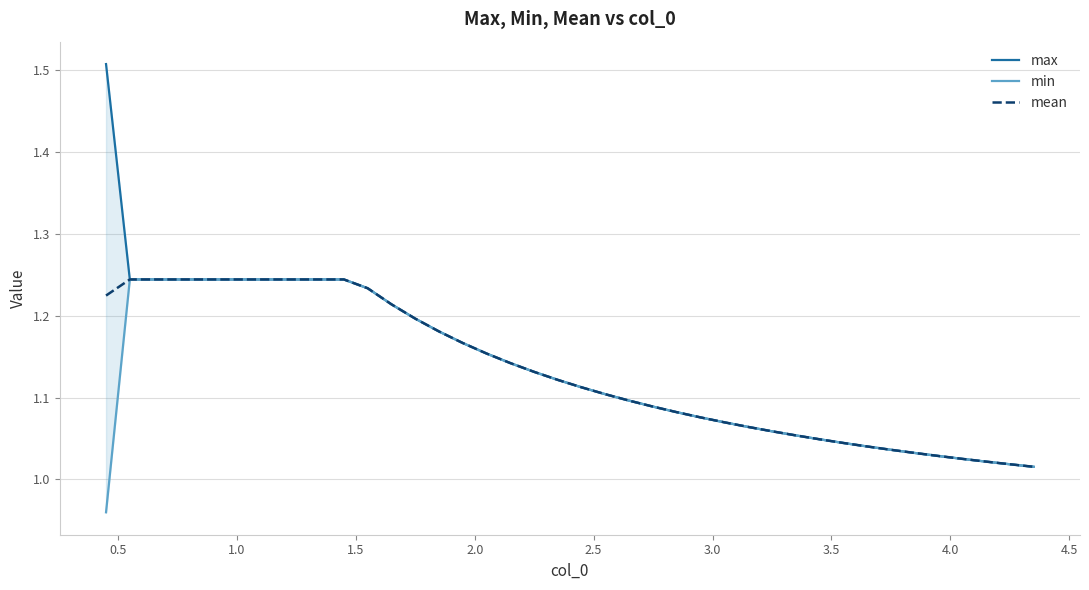

What is the maximum value for mean?

1.2